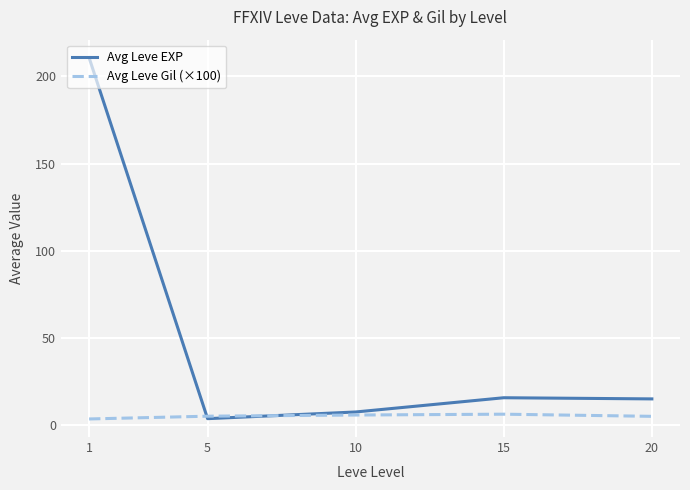

Is it true that Avg Leve EXP equals 7.5 at 10?

True